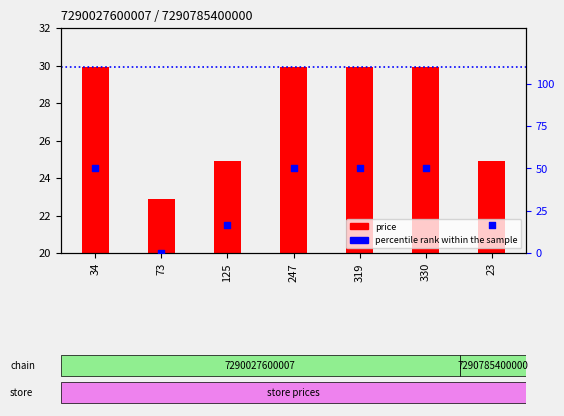

At how many categories does at least one series exceed 37?

4